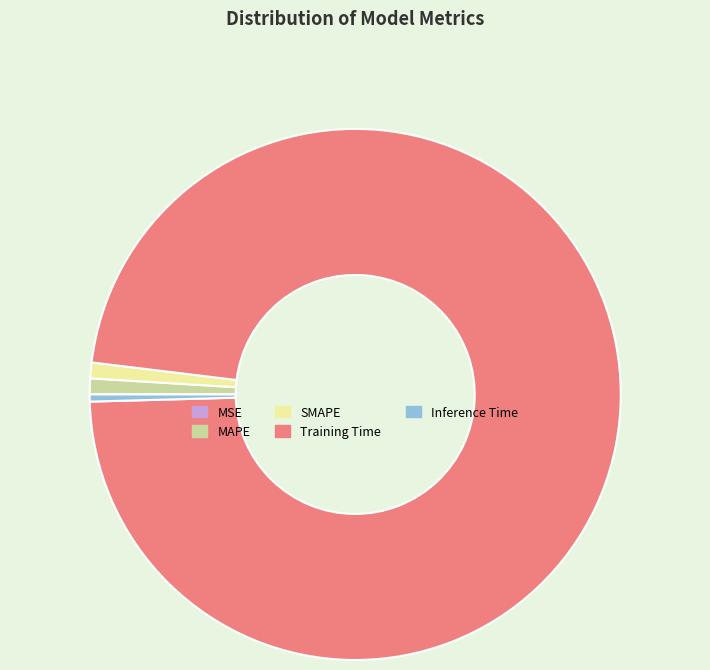

True or false: Inference Time accounts for 8% of the total.

False